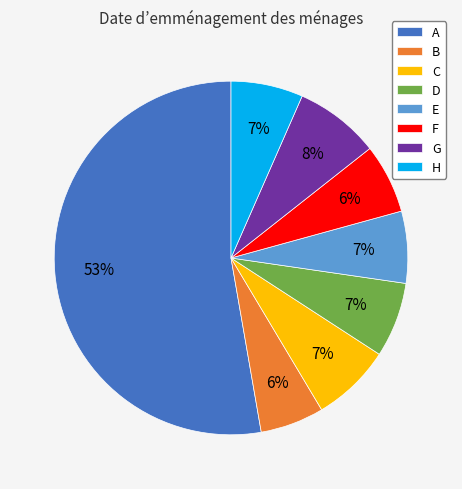

True or false: C accounts for 1% of the total.

False